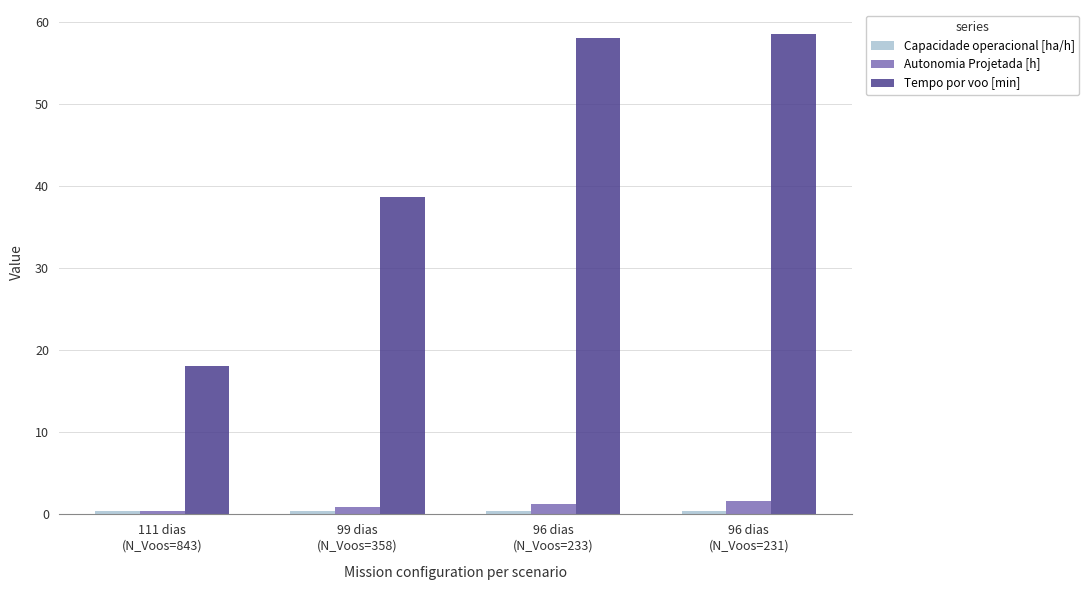

Which series has the widest spread of values?

Tempo por voo [min]